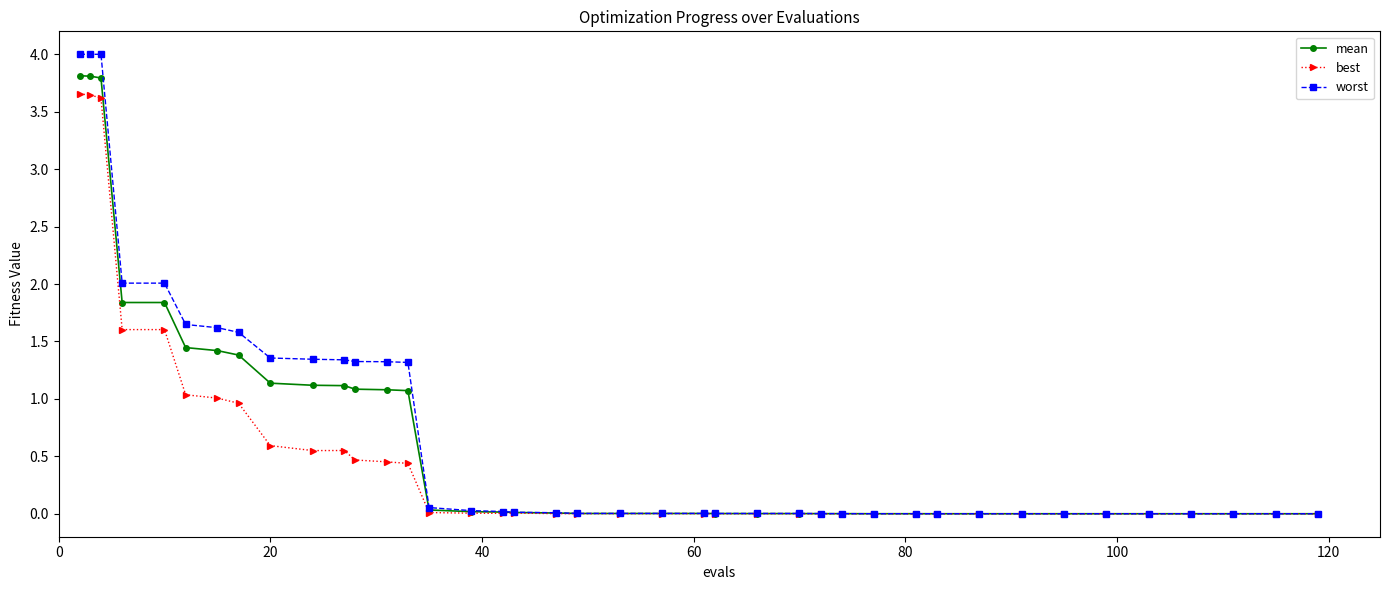

What is the greatest value displayed?

4.0